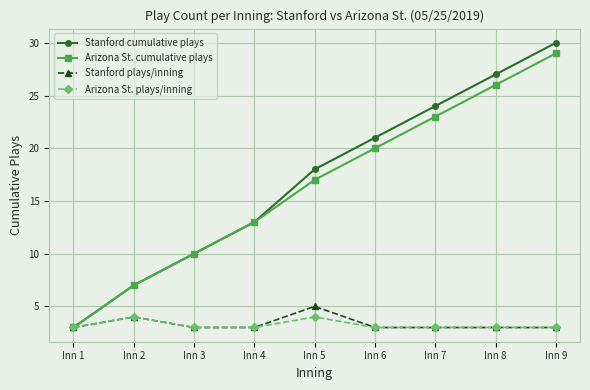

The Arizona St. cumulative plays series shows 33 at Inn 7. True or false?

False